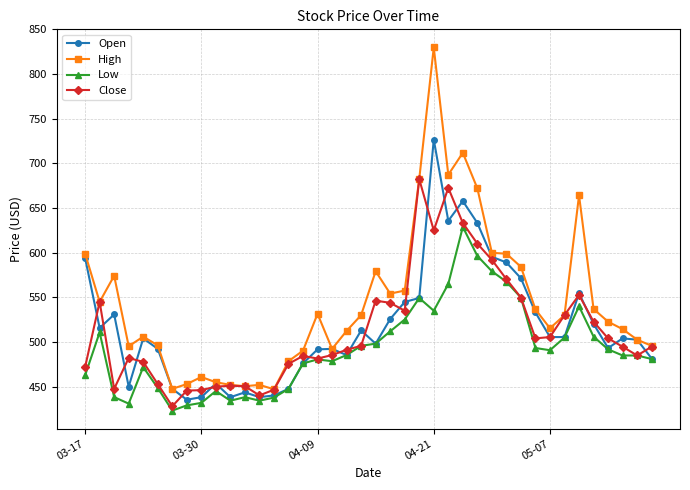

True or false: High and Low cross at least once.

False